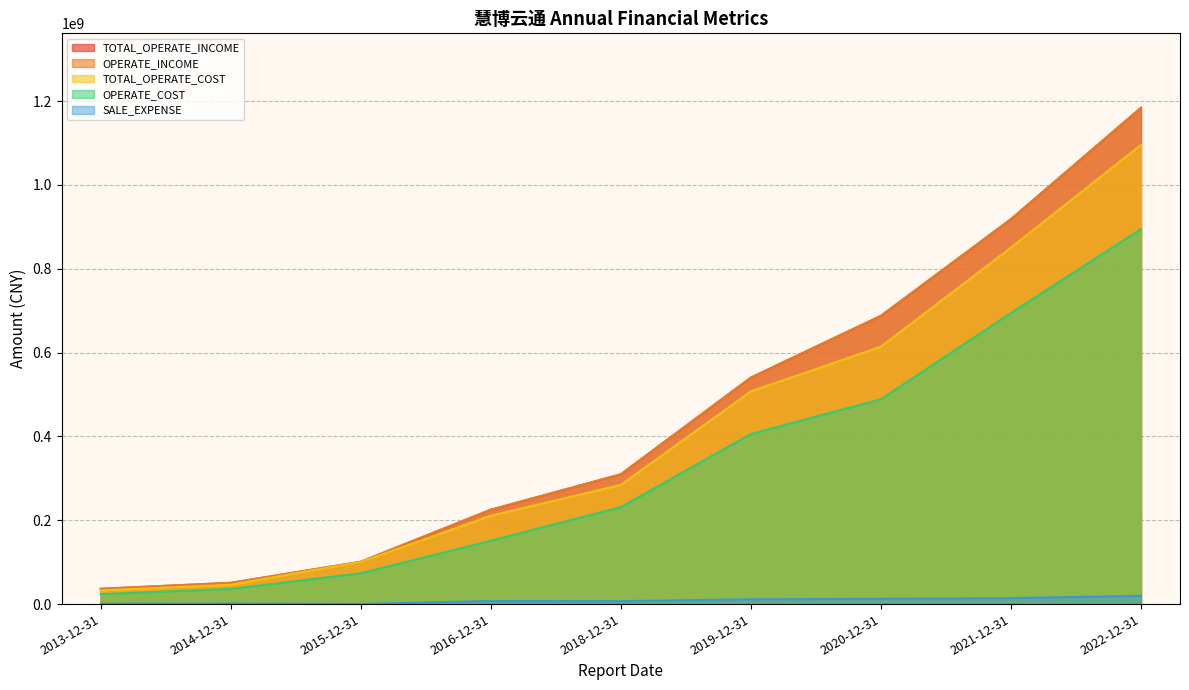

True or false: OPERATE_COST has a value of 113543726.0 at 2015-12-31.

False